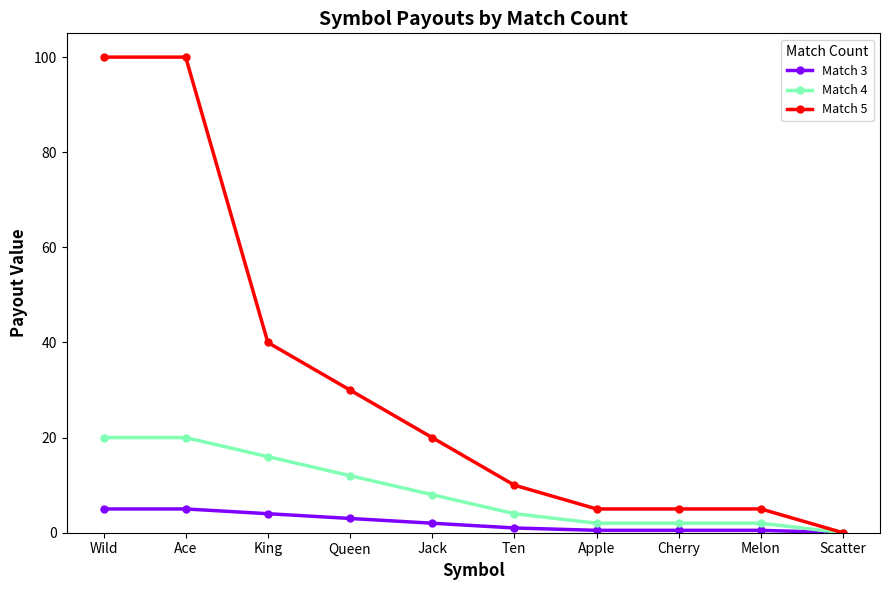

What is the spread (max minus min) of values at Queen?

27.0